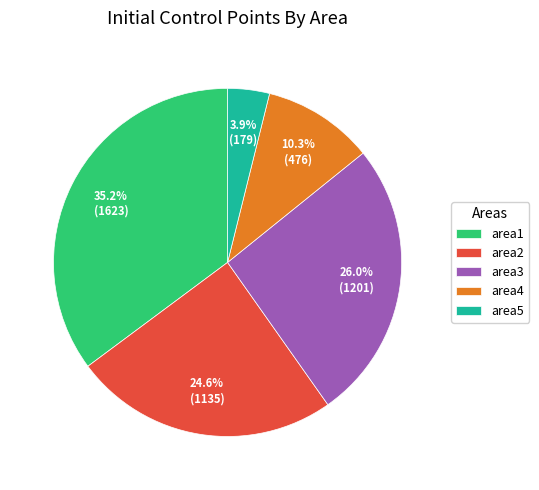

How many segments does this pie chart have?

5